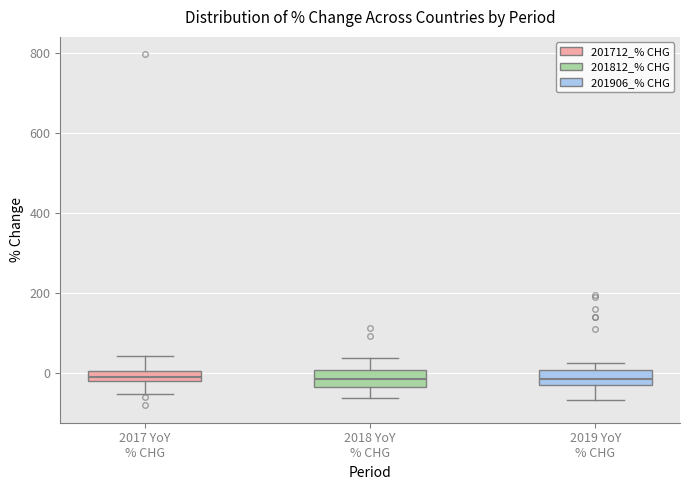

Where is the upper edge of the box for 2019 YoY % CHG on the y-axis? The values are not printed on the chart, so give them approximately, as read against the axis.

0